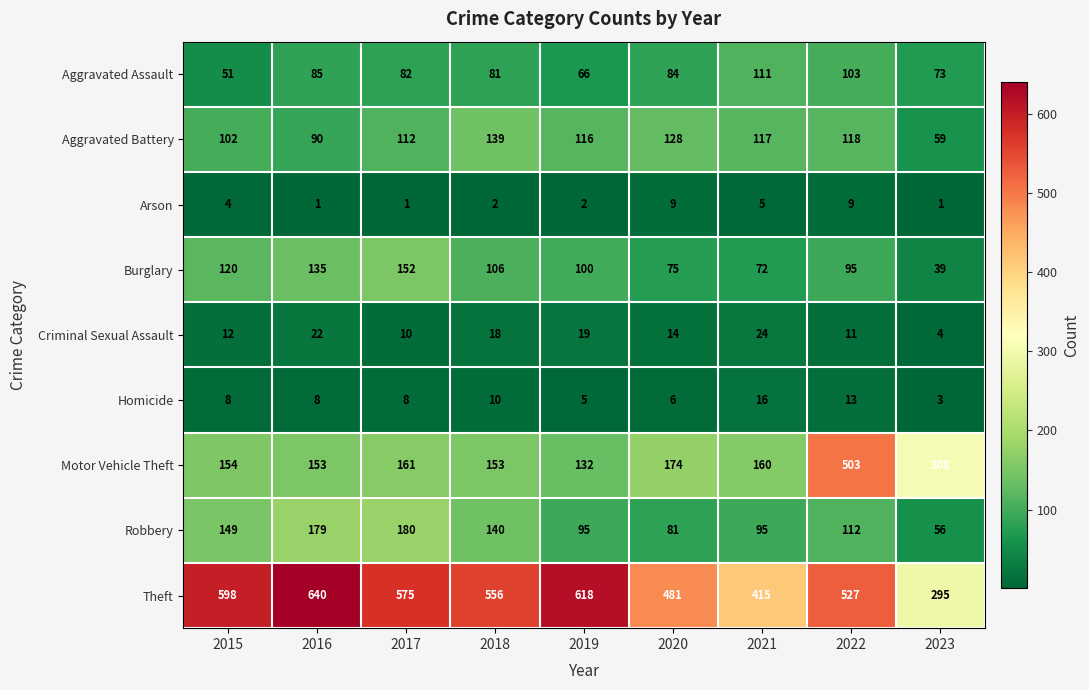

What is the sum of all Theft values?

4705